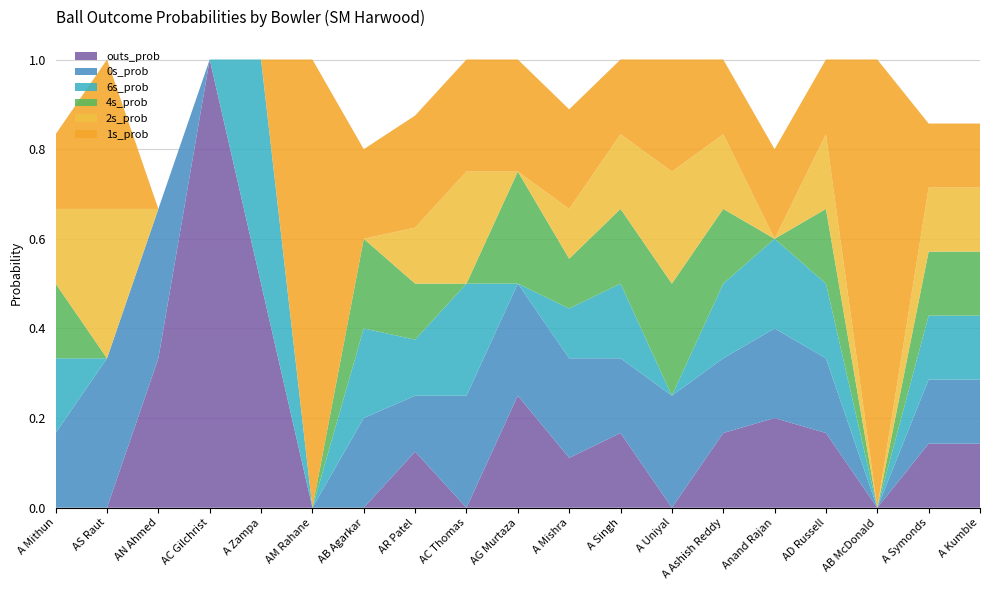

Reading right to left, transcribe all the data shown in this chart.

0s_prob: 0.1	0.1	0.0	0.2	0.2	0.2	0.2	0.2	0.2	0.2	0.2	0.1	0.2	0.0	0.0	0.0	0.3	0.3	0.2
1s_prob: 0.1	0.1	1.0	0.2	0.2	0.2	0.2	0.2	0.2	0.2	0.2	0.2	0.2	1.0	0.0	0.0	0.0	0.3	0.2
2s_prob: 0.1	0.1	0.0	0.2	0.0	0.2	0.2	0.2	0.1	0.0	0.2	0.1	0.0	0.0	0.0	0.0	0.0	0.3	0.2
4s_prob: 0.1	0.1	0.0	0.2	0.0	0.2	0.2	0.2	0.1	0.2	0.0	0.1	0.2	0.0	0.0	0.0	0.0	0.0	0.2
6s_prob: 0.1	0.1	0.0	0.2	0.2	0.2	0.0	0.2	0.1	0.0	0.2	0.1	0.2	0.0	0.5	0.0	0.0	0.0	0.2
outs_prob: 0.1	0.1	0.0	0.2	0.2	0.2	0.0	0.2	0.1	0.2	0.0	0.1	0.0	0.0	0.5	1.0	0.3	0.0	0.0